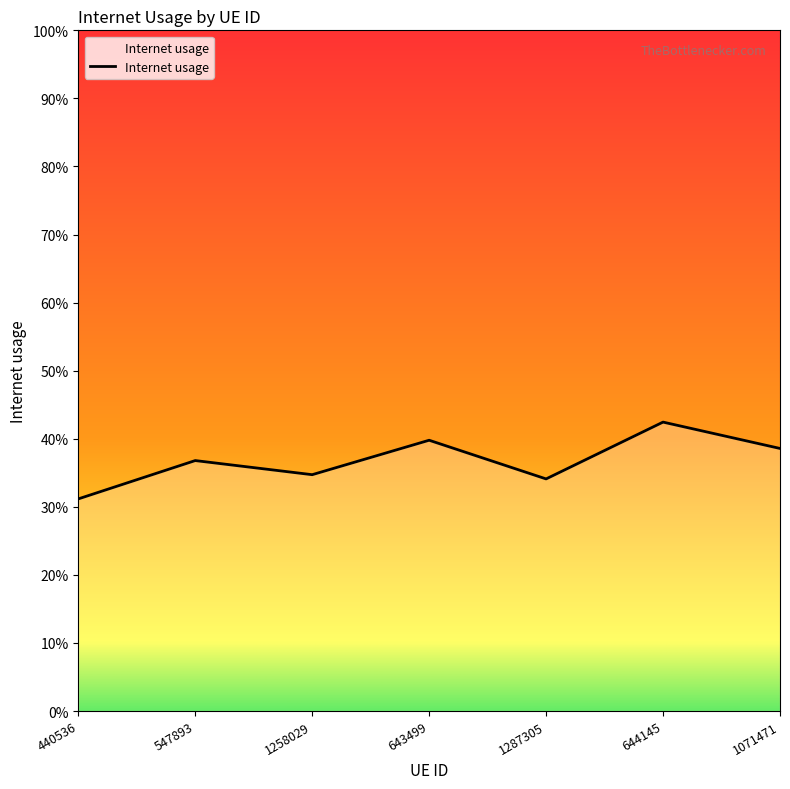

Is this an area chart (filled region under the line)?

Yes